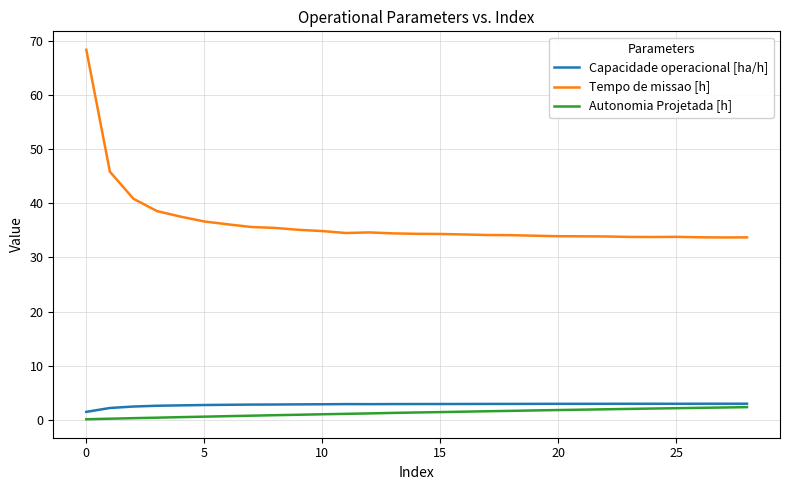

Which series has the largest total across all categories?

Tempo de missao [h]